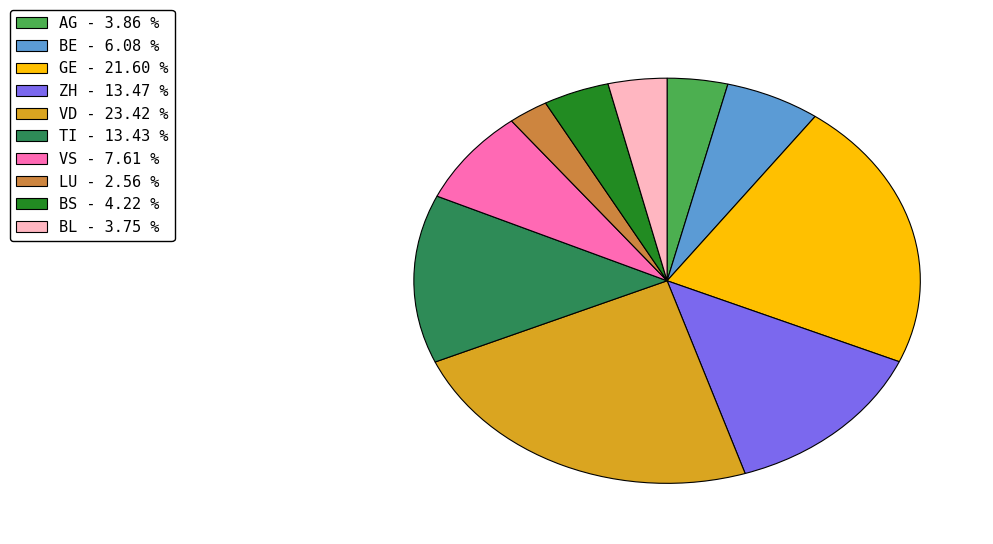

The BE slice represents 16% of the pie. True or false?

False